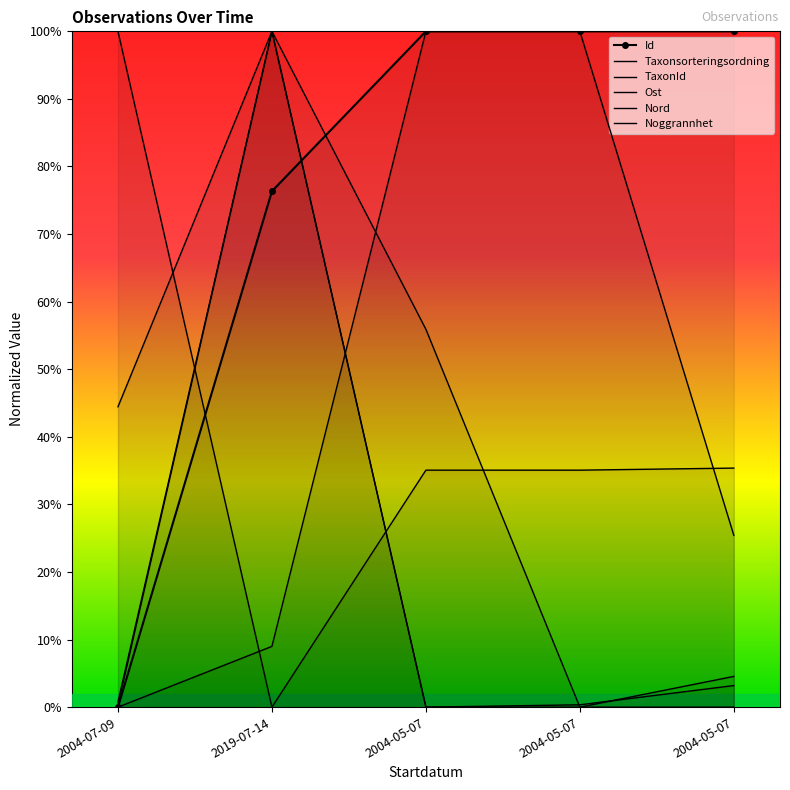

Which series ends up on top after the final intersection of Id and TaxonId?

Id